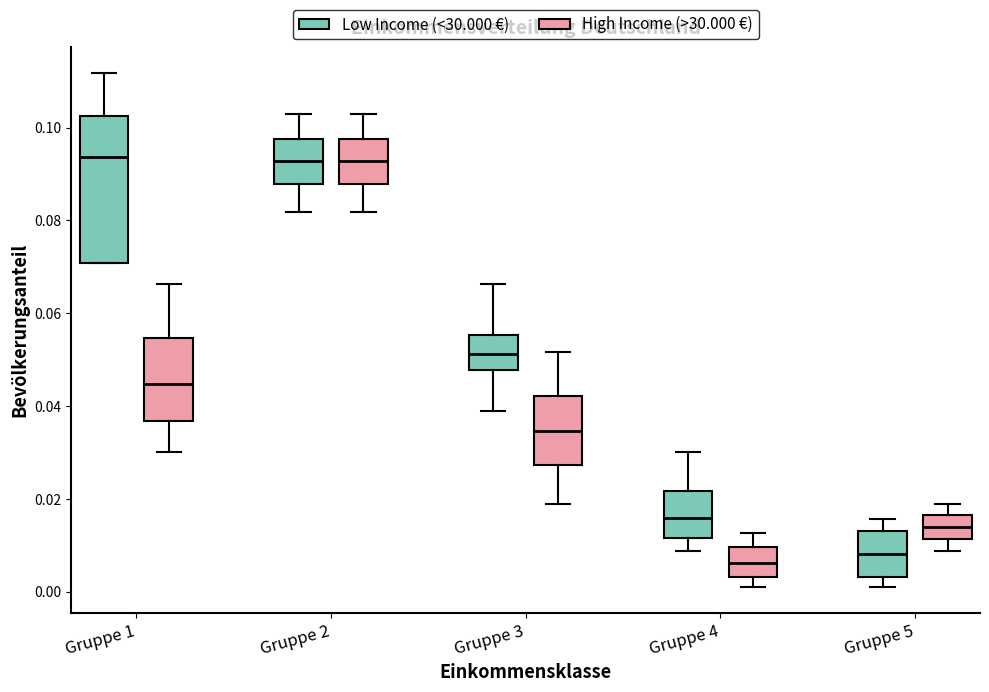

Comparing the boxes themselves (not the whiskers), which one is the tallest?

Gruppe 1 (Low Income (<30.000 €))